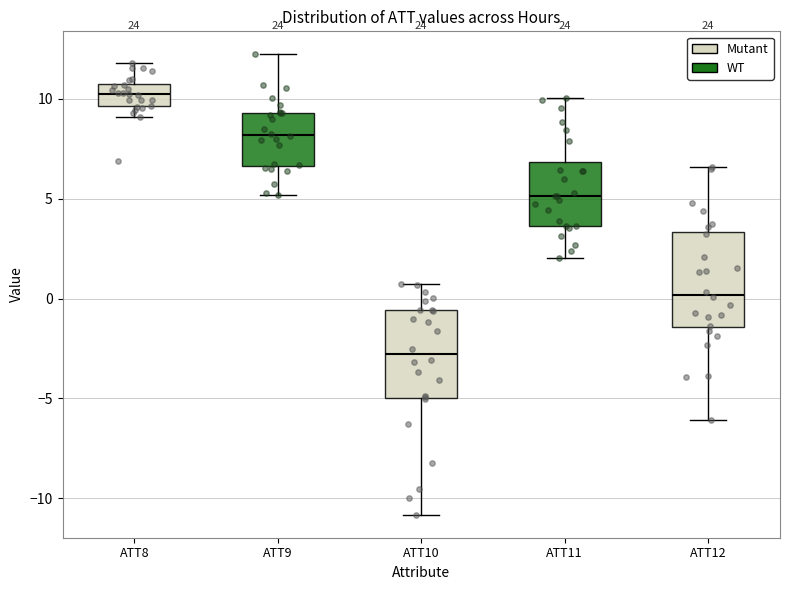

Reading left to right, transcribe this box plot: for each box, give where its median line is, the range the box spans, and where its two whiskers end, as read against the y-axis. The values are not printed on the chart, so give them approximately, as read against the axis.

ATT8: median 10.0, box 9.5 to 11.0, whiskers 9.0 to 12.0
ATT9: median 8.0, box 6.5 to 9.5, whiskers 5.0 to 12.0
ATT10: median -3.0, box -5.0 to -0.5, whiskers -11.0 to 0.5
ATT11: median 5.0, box 3.5 to 7.0, whiskers 2.0 to 10.0
ATT12: median 0.0, box -1.5 to 3.5, whiskers -6.0 to 6.5